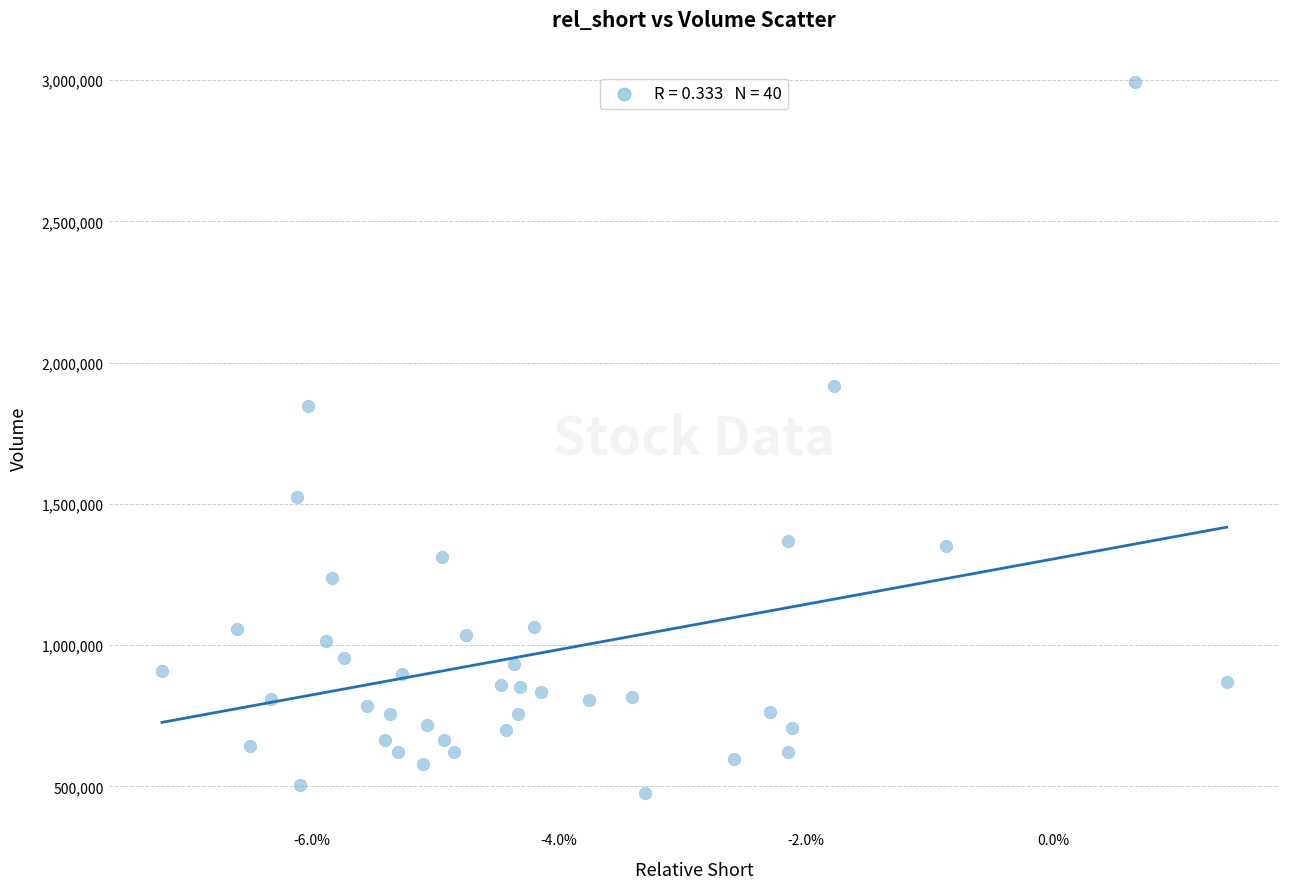

What Y value in the scatter plot is closest to 1734900?

1846800